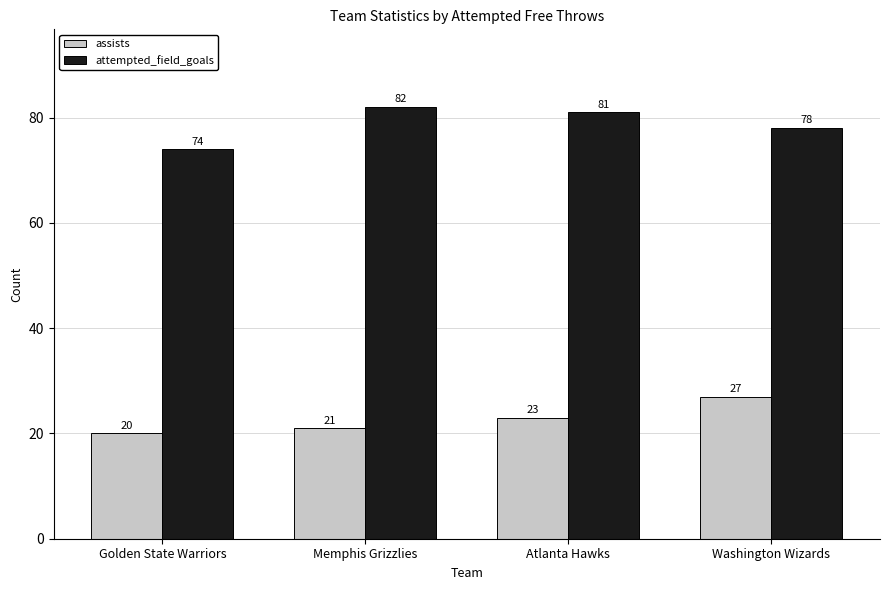

At which category is the sum across all series the highest?

Washington Wizards